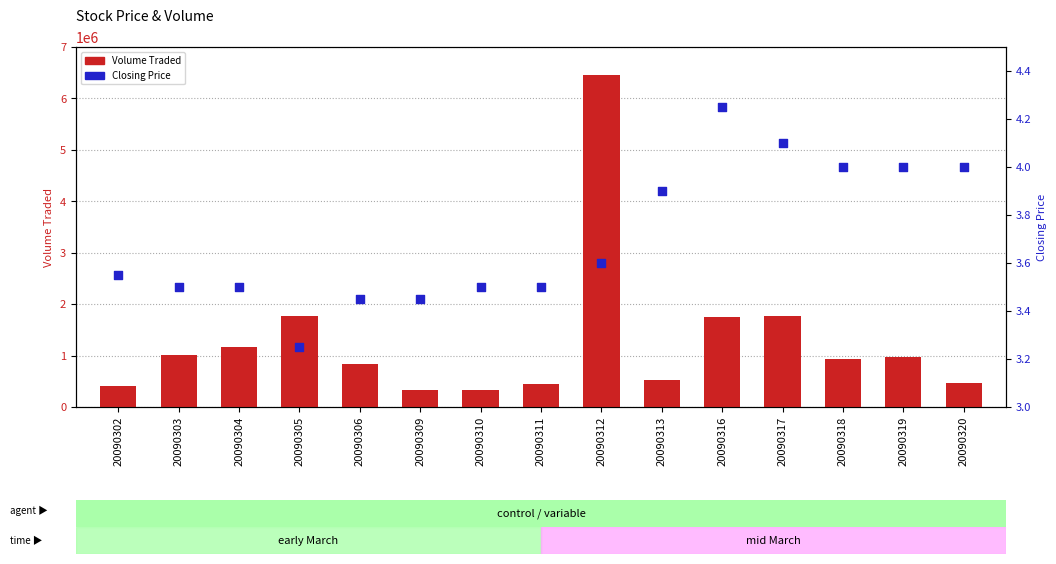

What are all the series names shown in the legend?

Volume Traded, Closing Price